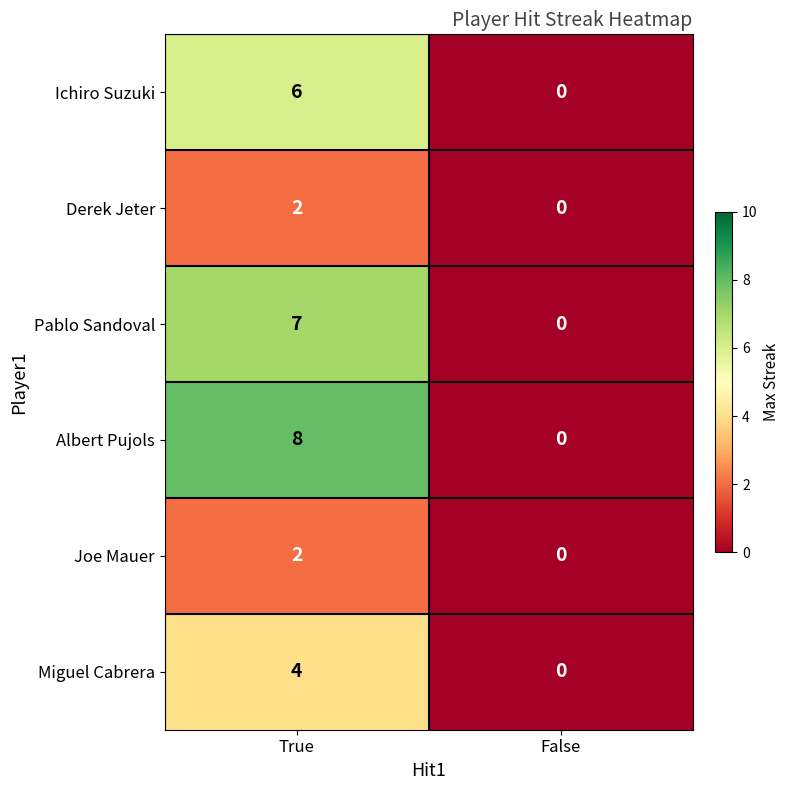

The Pablo Sandoval series shows 7 at True. True or false?

True